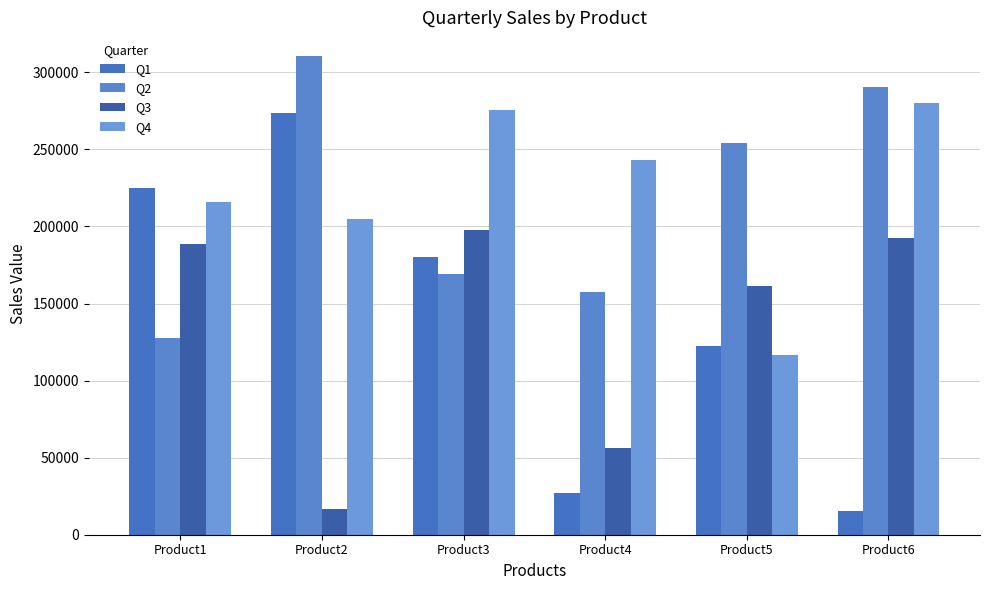

What is the average value of the Q1 series?

140637